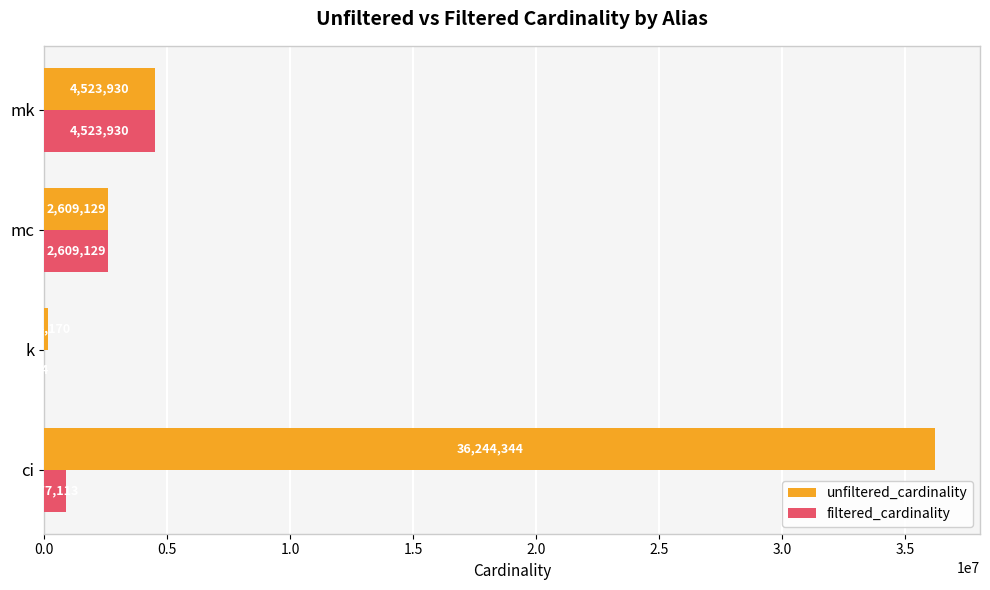

Is the value of unfiltered_cardinality at ci greater than the value of filtered_cardinality at mc?

Yes